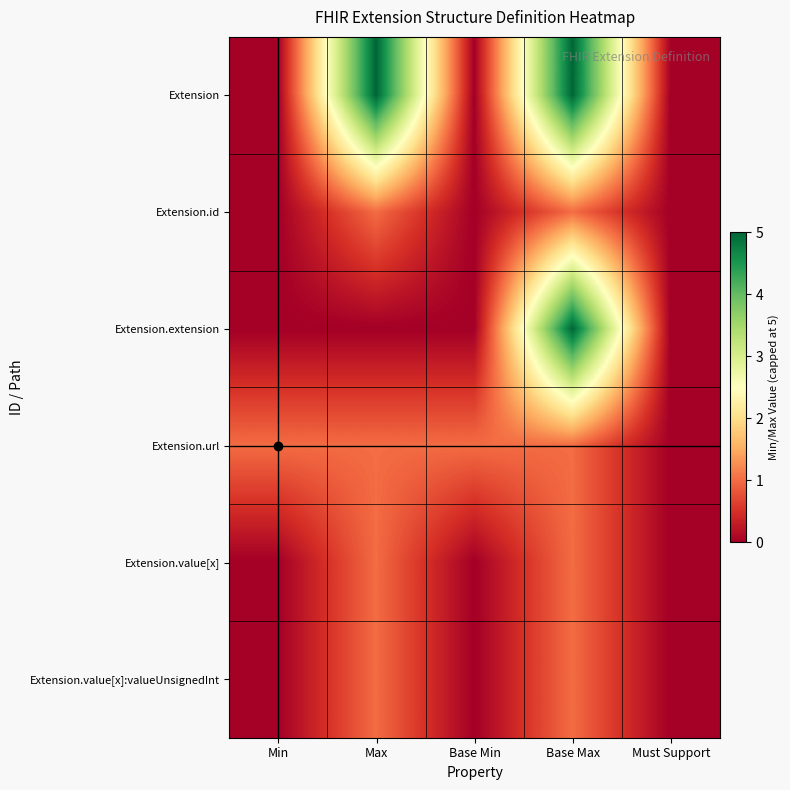

Count the number of data series in this chart.

6